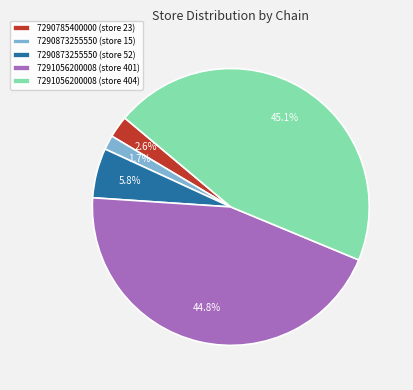

Which slice is the smallest?

7290873255550 (store 15)